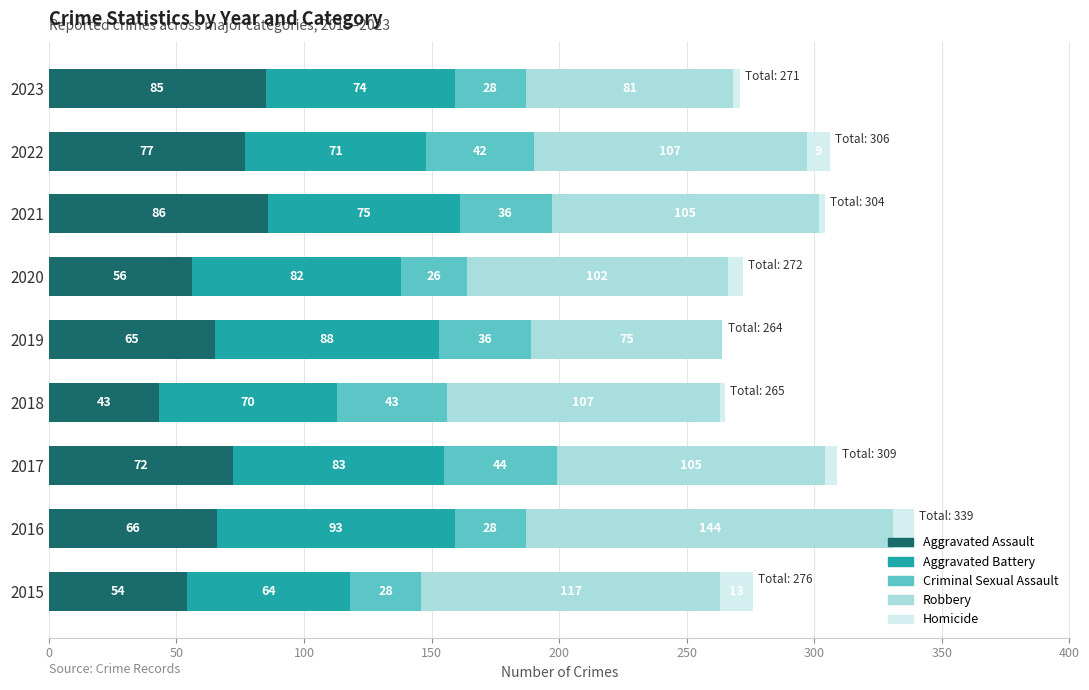

Is it true that Aggravated Assault equals 41 at 2021?

False